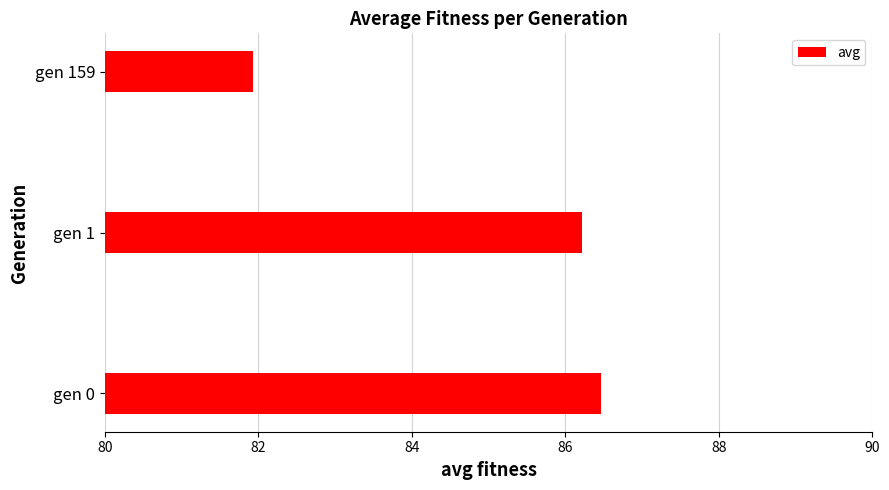

Reading bottom to top, list all the values displayed in this chart.

86.5	86.2	81.9